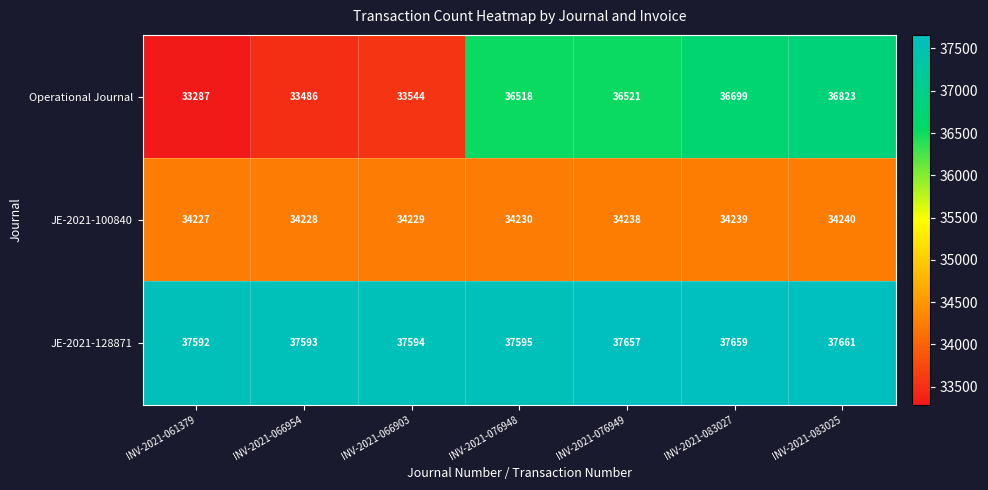

What is the total value across all series at INV-2021-076948?

108343